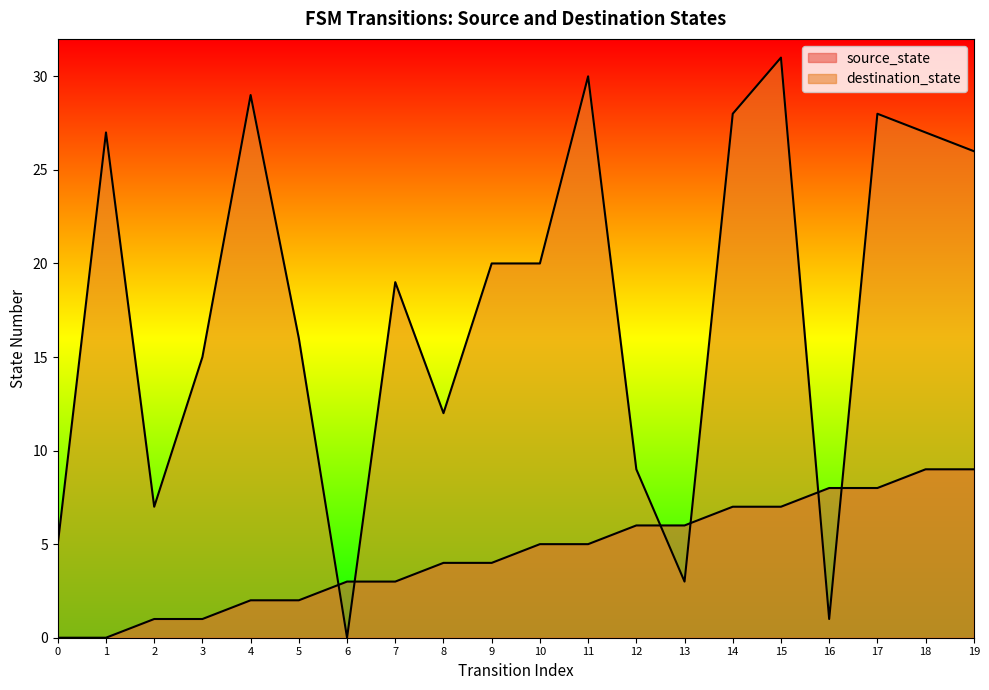

Reading left to right, list all the values displayed in this chart.

source_state: 0=0	1=0	2=1	3=1	4=2	5=2	6=3	7=3	8=4	9=4	10=5	11=5	12=6	13=6	14=7	15=7	16=8	17=8	18=9	19=9
destination_state: 0=5	1=27	2=7	3=15	4=29	5=16	6=0	7=19	8=12	9=20	10=20	11=30	12=9	13=3	14=28	15=31	16=1	17=28	18=27	19=26